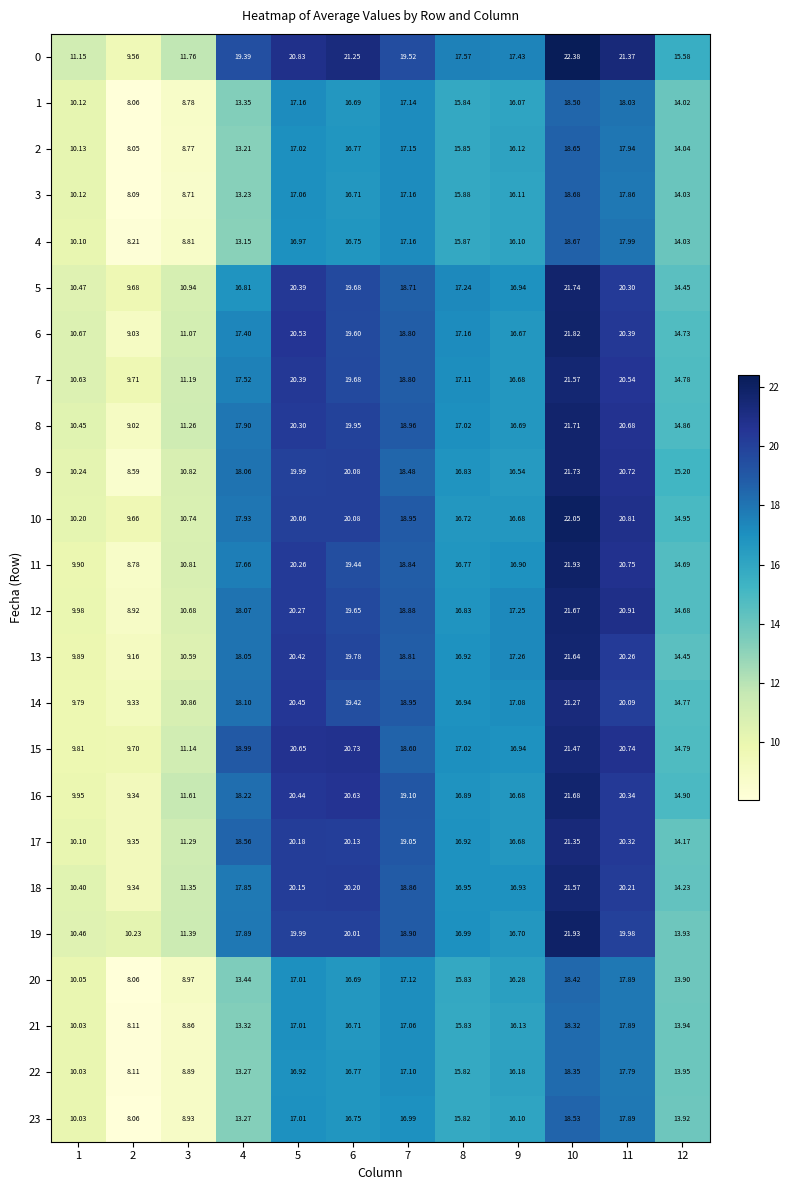

How many data points does each series have?

12